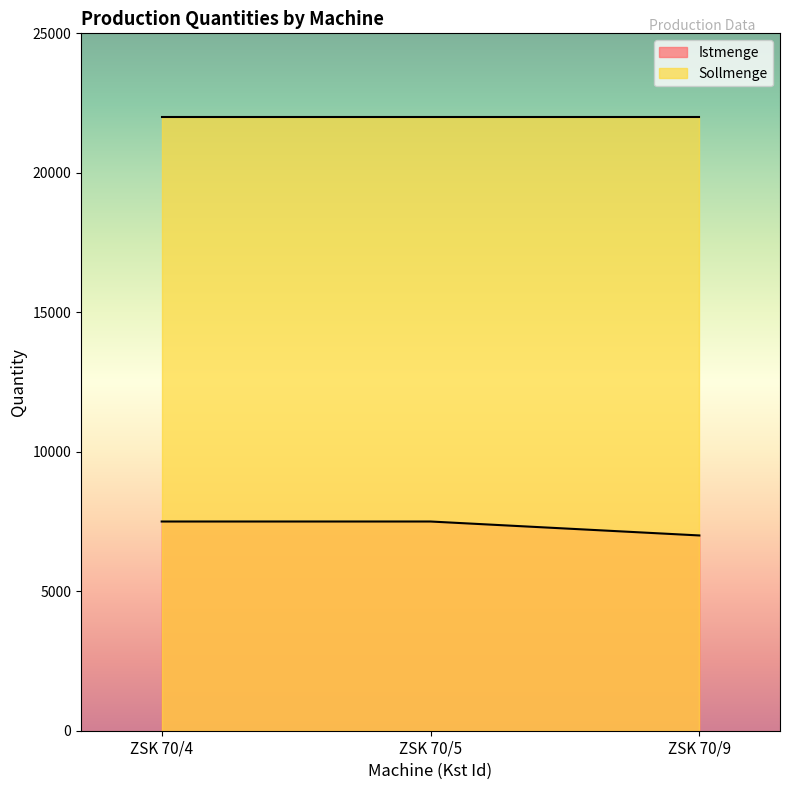

What is the sum of all values?

22000